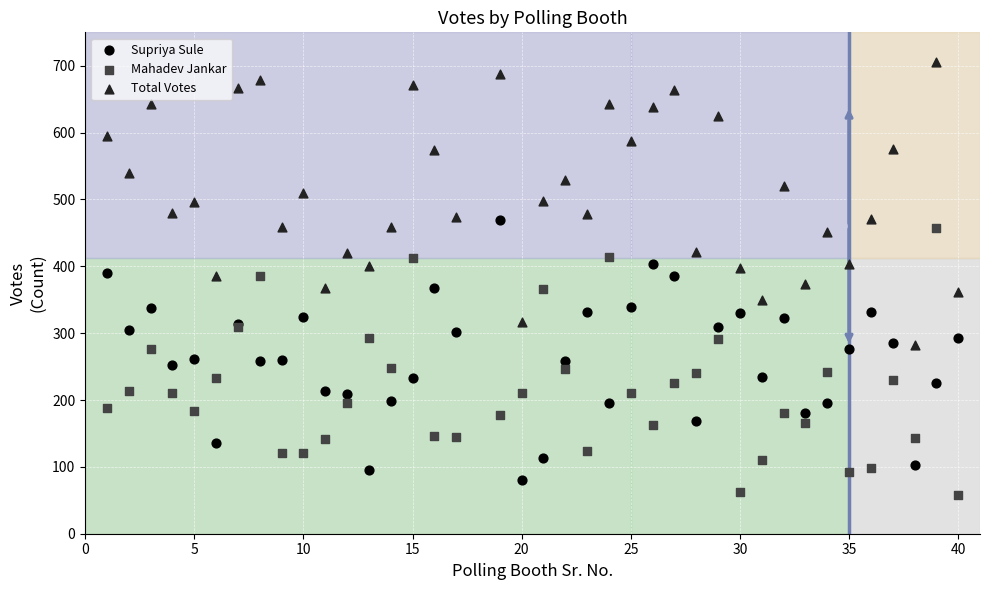

What are all the series names shown in the legend?

Supriya Sule, Mahadev Jankar, Total Votes